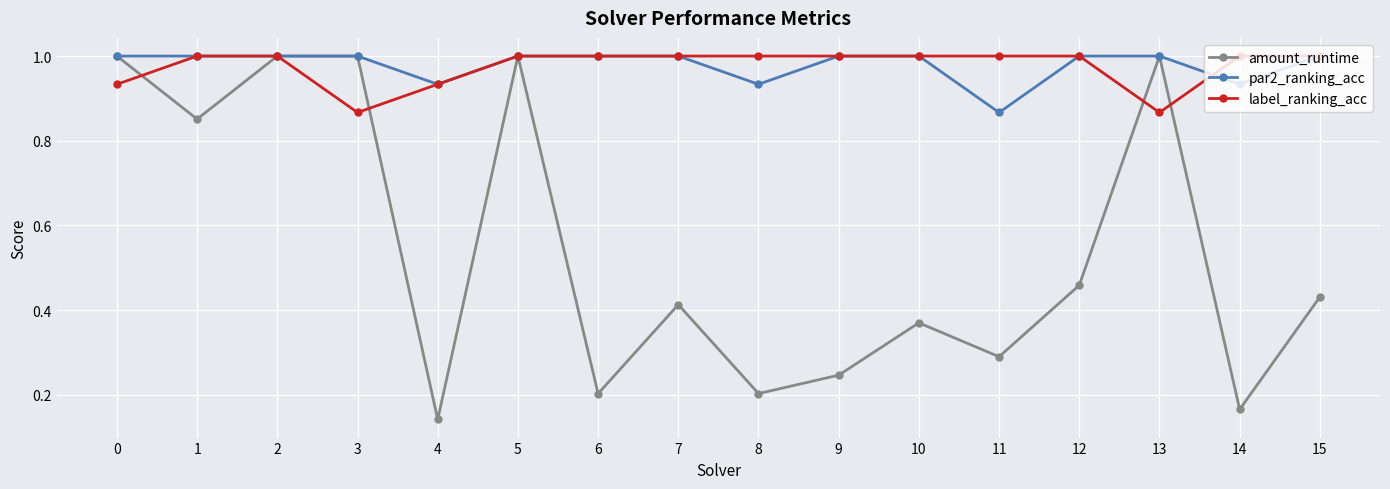

Is it true that label_ranking_acc equals 0.6 at 7?

False